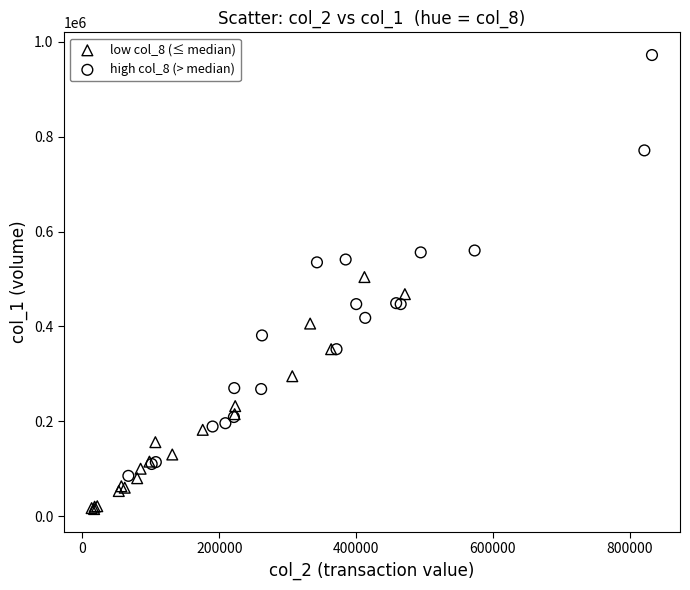

Which series contains the lowest Y value?

low col_8 (≤ median)